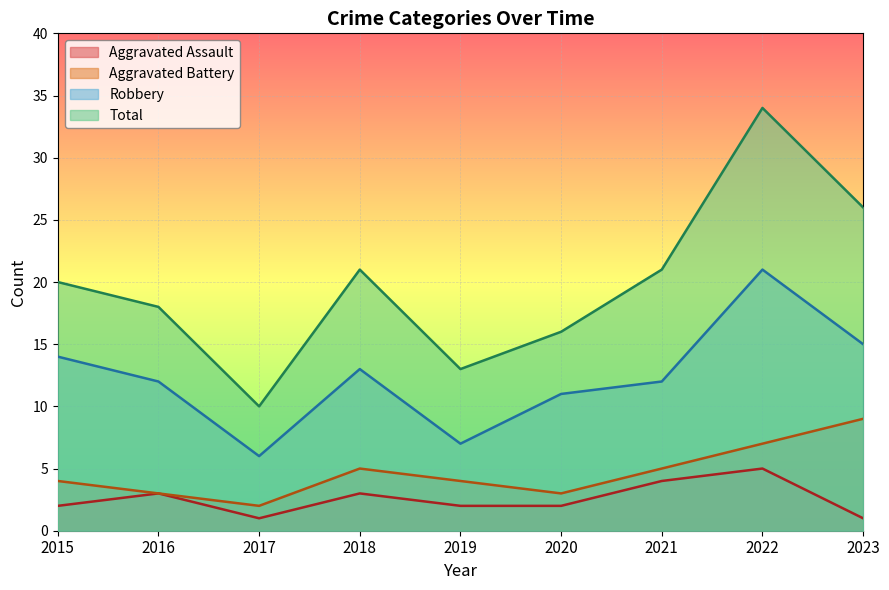

At which category does Robbery reach its first local peak?

2018